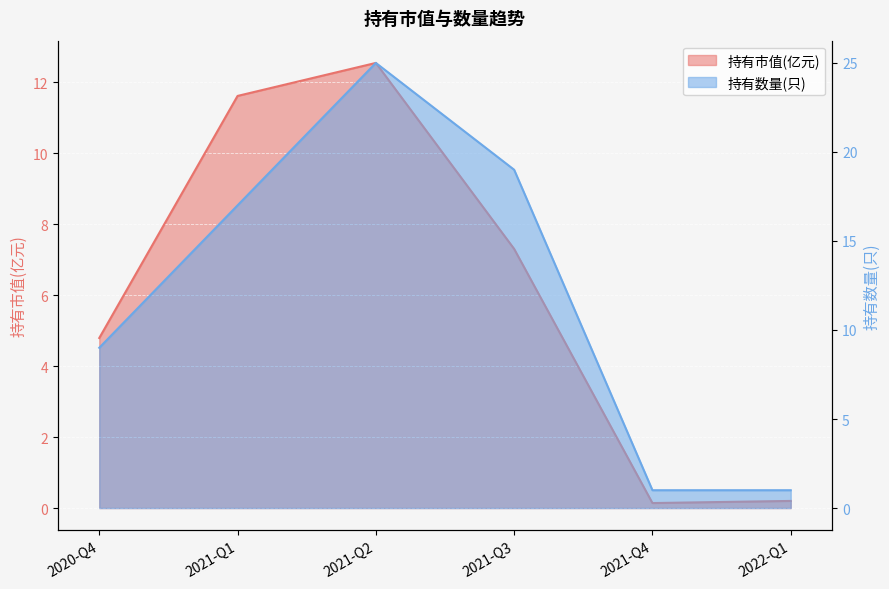

Reading left to right, what are all the values shown in this chart?

持有市值(亿元): 4.8	11.6	12.5	7.3	0.1	0.2
持有数量(只): 9.0	17.0	25.0	19.0	1.0	1.0